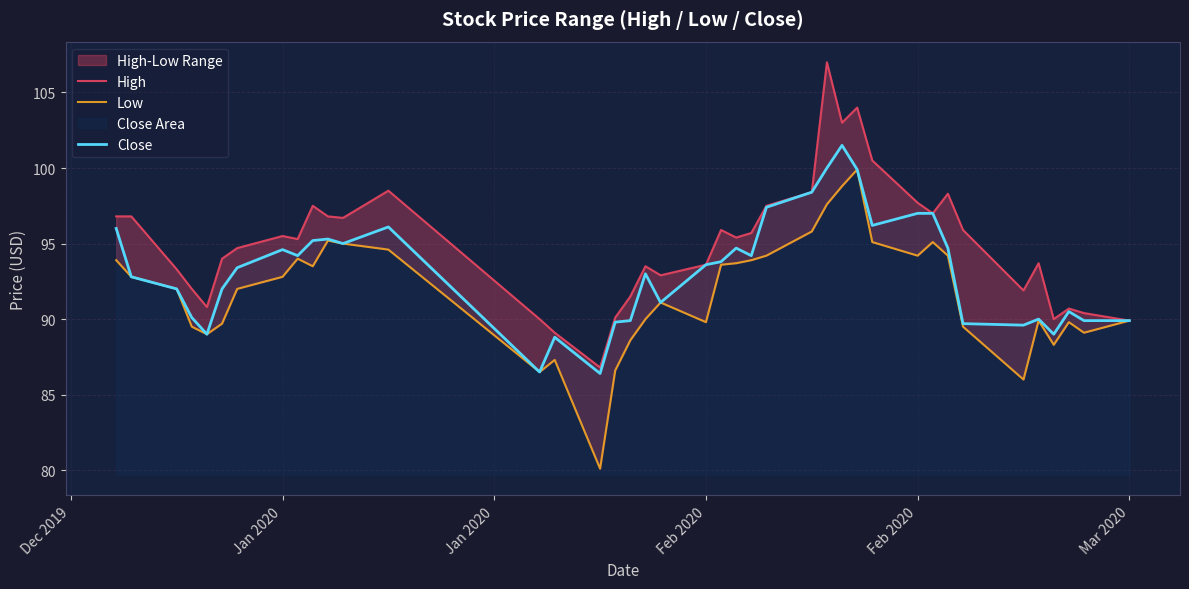

How many lines are shown in the chart?

3